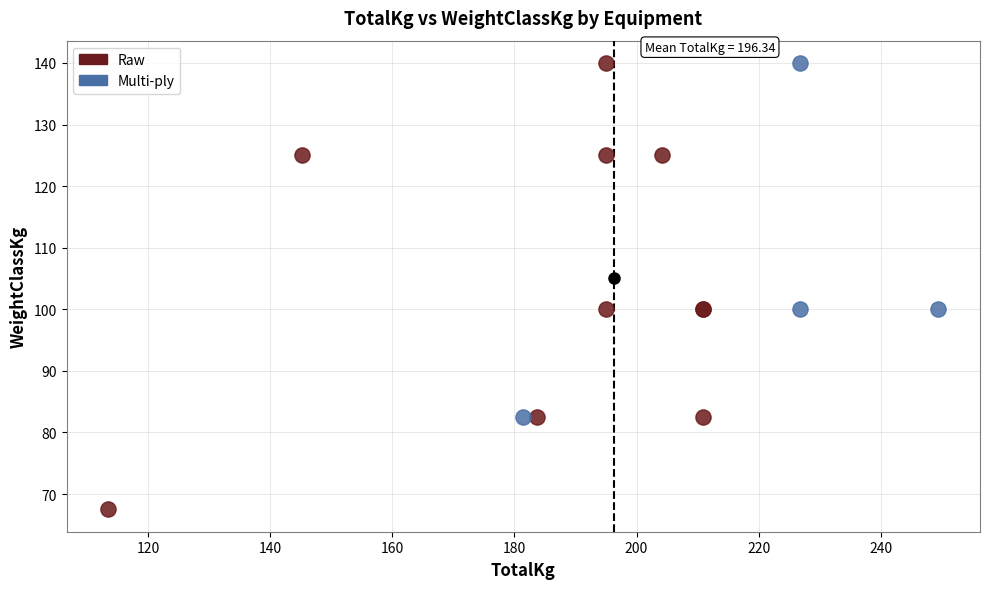

Which series has the widest spread of Y values?

Raw